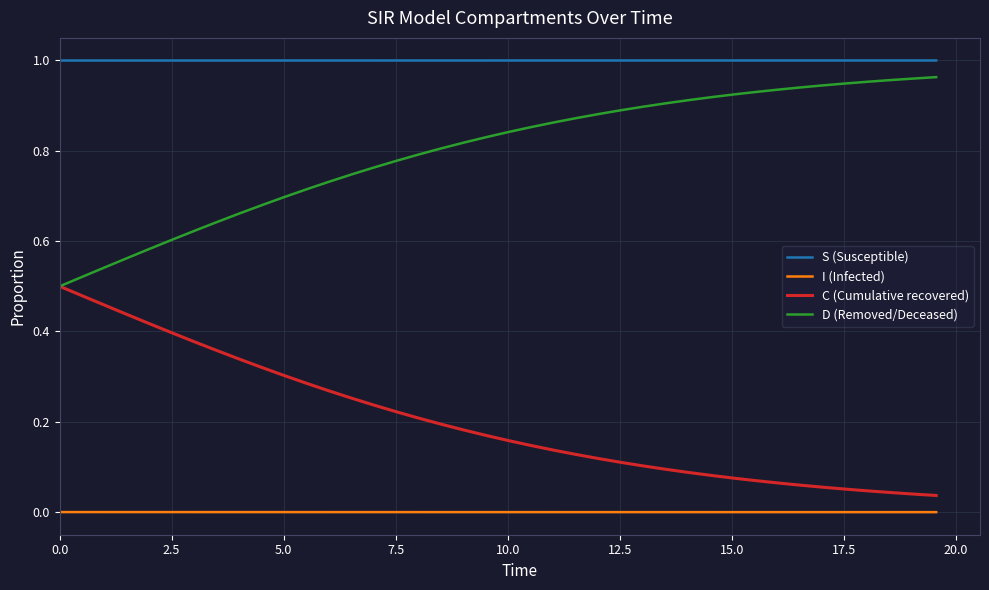

Rank the series by their average value, from lowest to highest.

I (Infected), C (Cumulative recovered), D (Removed/Deceased), S (Susceptible)